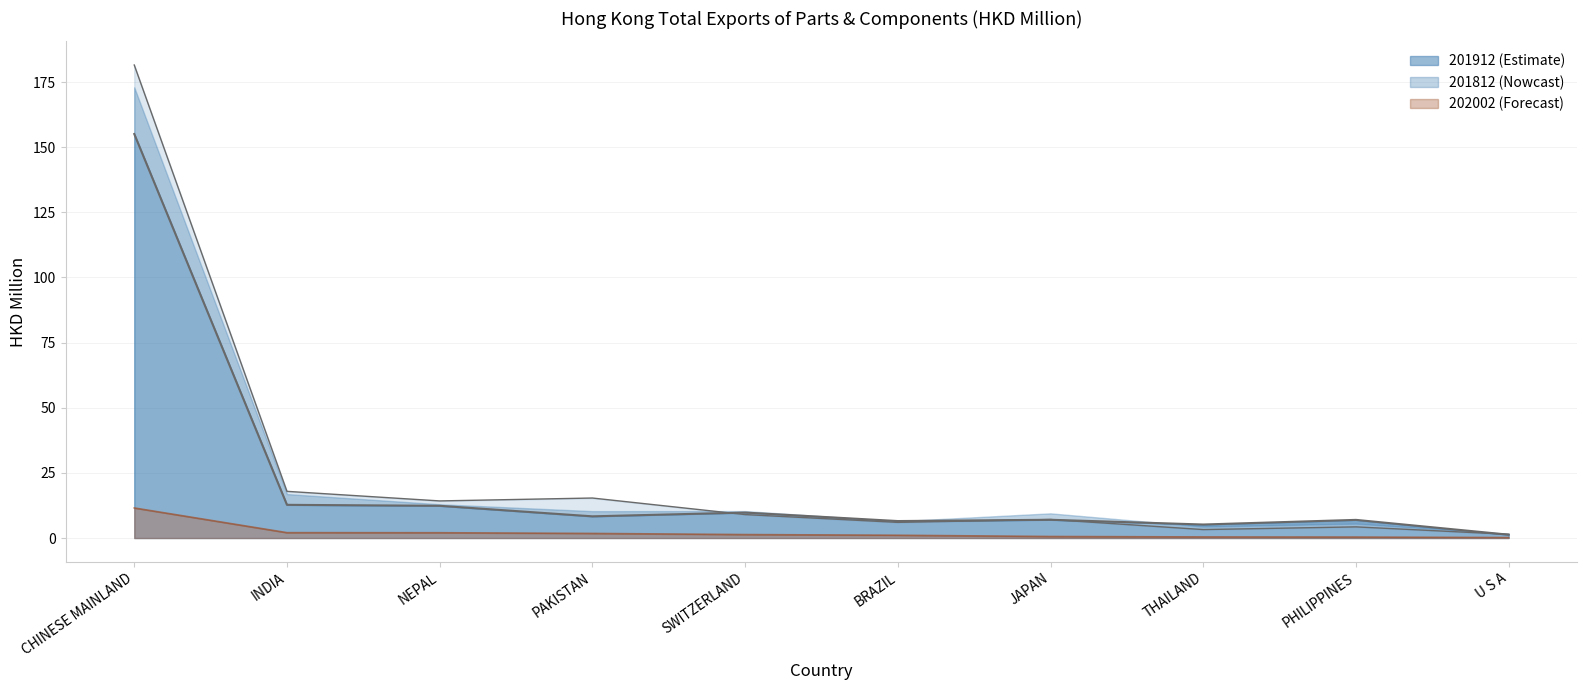

Where is the first local minimum for 201812?

PAKISTAN